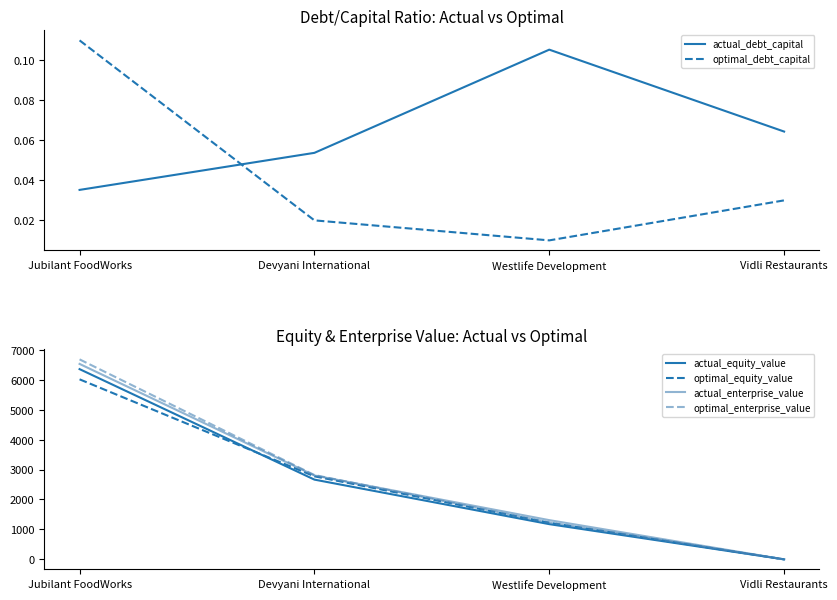

Which category has the highest value in the actual_enterprise_value series?

Jubilant FoodWorks